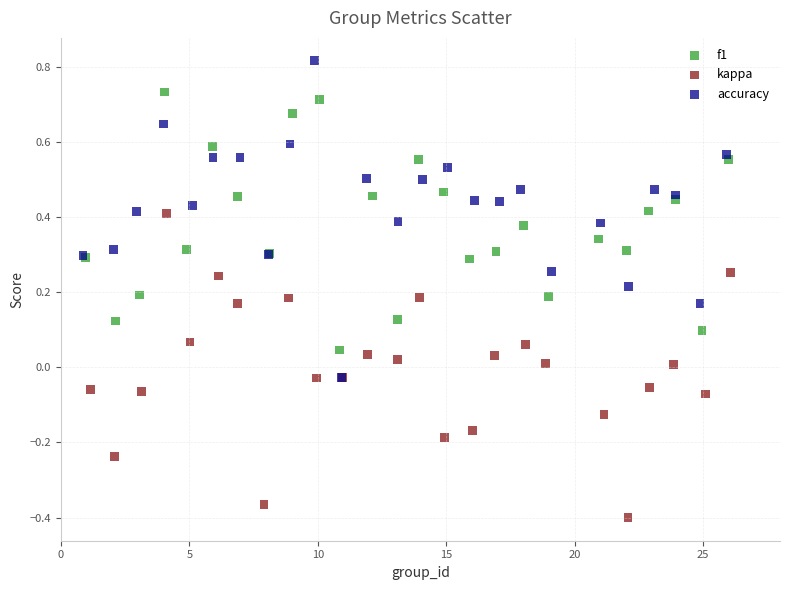

What are all the series names shown in the legend?

f1, kappa, accuracy